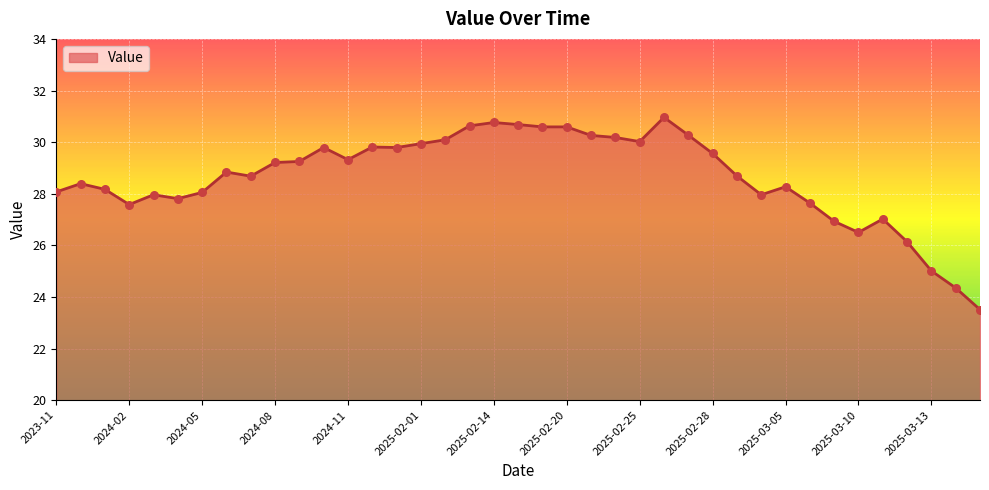

What is the smallest value displayed?

23.5